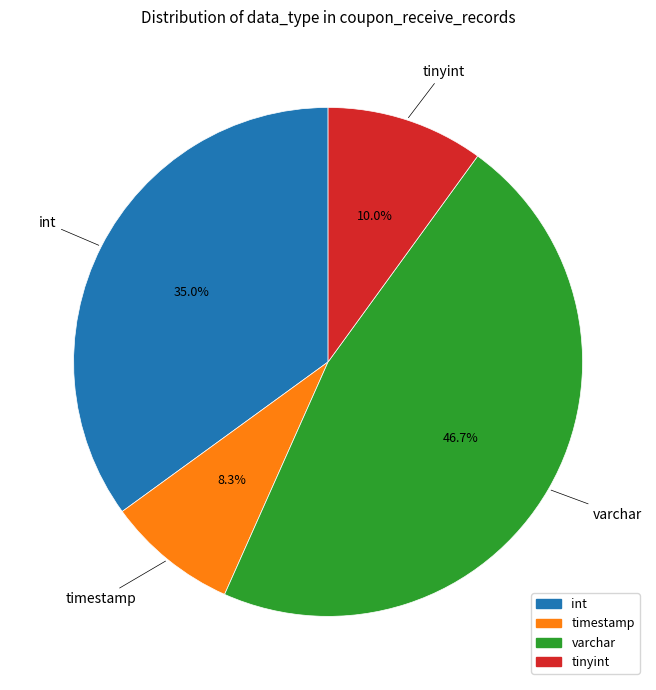

What is the ratio of the value at timestamp to the value at tinyint?

0.8